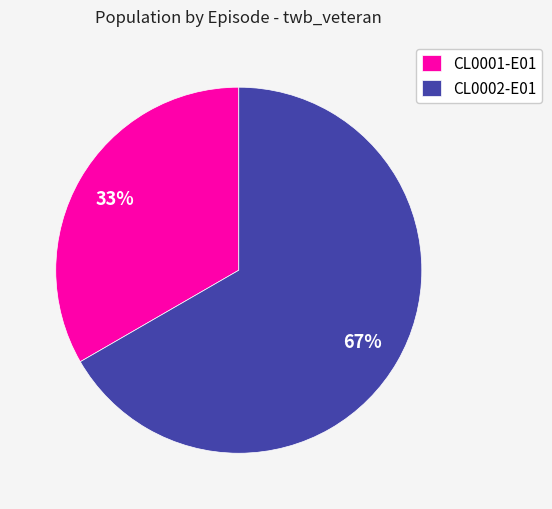

Is the sum of CL0001-E01 and CL0002-E01 greater than half?

Yes